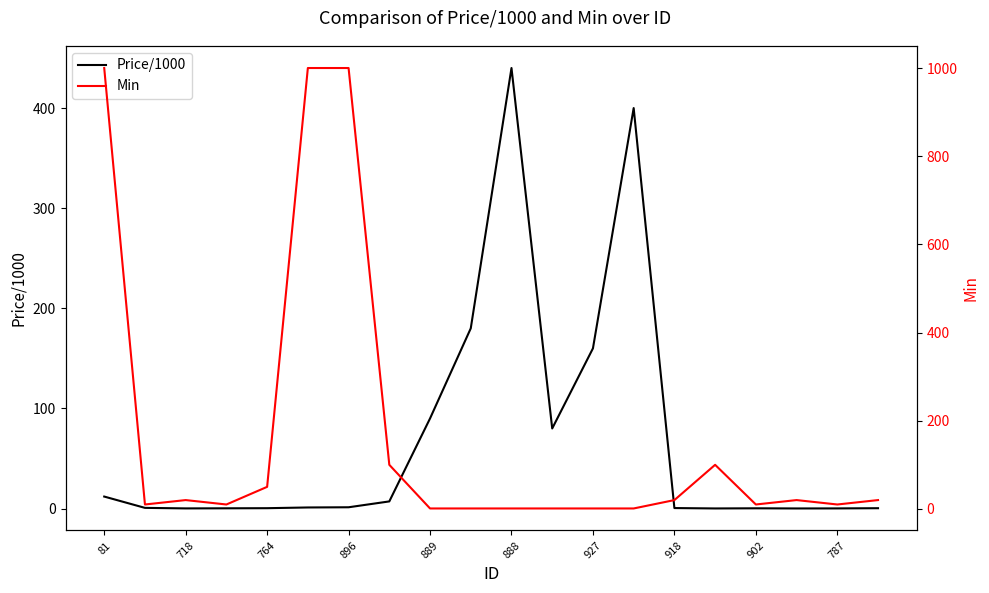

True or false: Price/1000 and Min cross at least once.

True